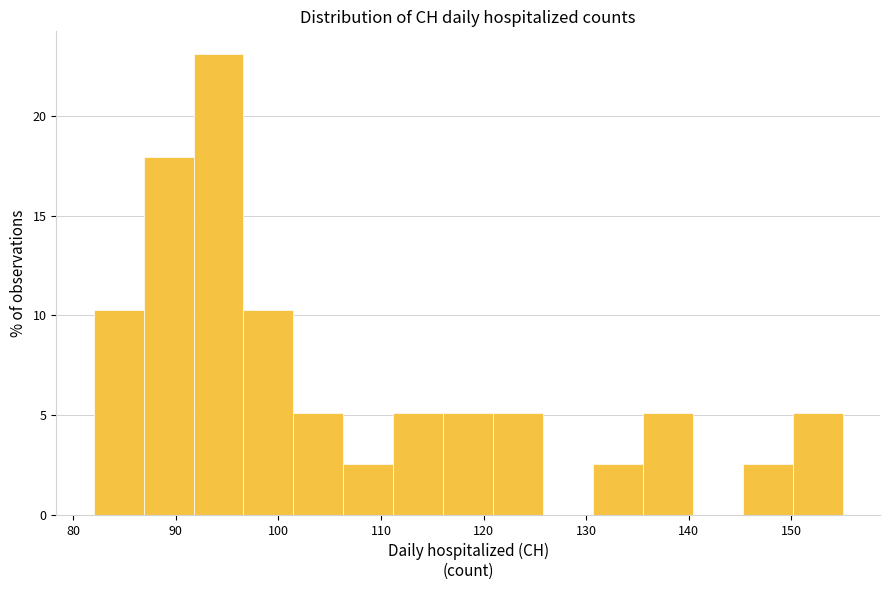

Reading left to right, list every bar in this chart as the range it spans on the x-axis followed by its height. Neither the bar edges nor the heights are printed on the chart, so give them approximately, as read against the axes.

82 to 87: 10.5
87 to 92: 18.0
92 to 97: 23.0
97 to 101: 10.5
101 to 106: 5.0
106 to 111: 2.5
111 to 116: 5.0
116 to 121: 5.0
121 to 126: 5.0
126 to 131: 0
131 to 136: 2.5
136 to 140: 5.0
140 to 145: 0
145 to 150: 2.5
150 to 155: 5.0